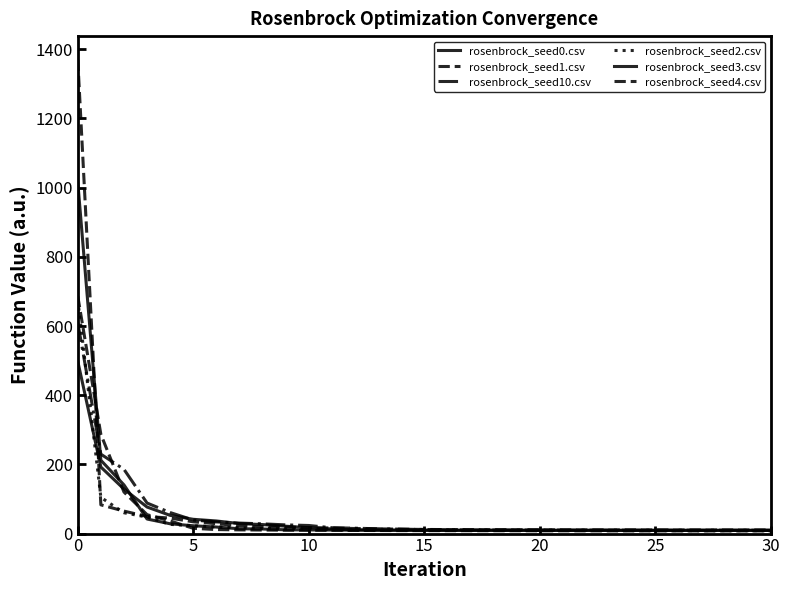

What is the difference between the second highest and second lowest values in the rosenbrock_seed2.csv series?

96.1